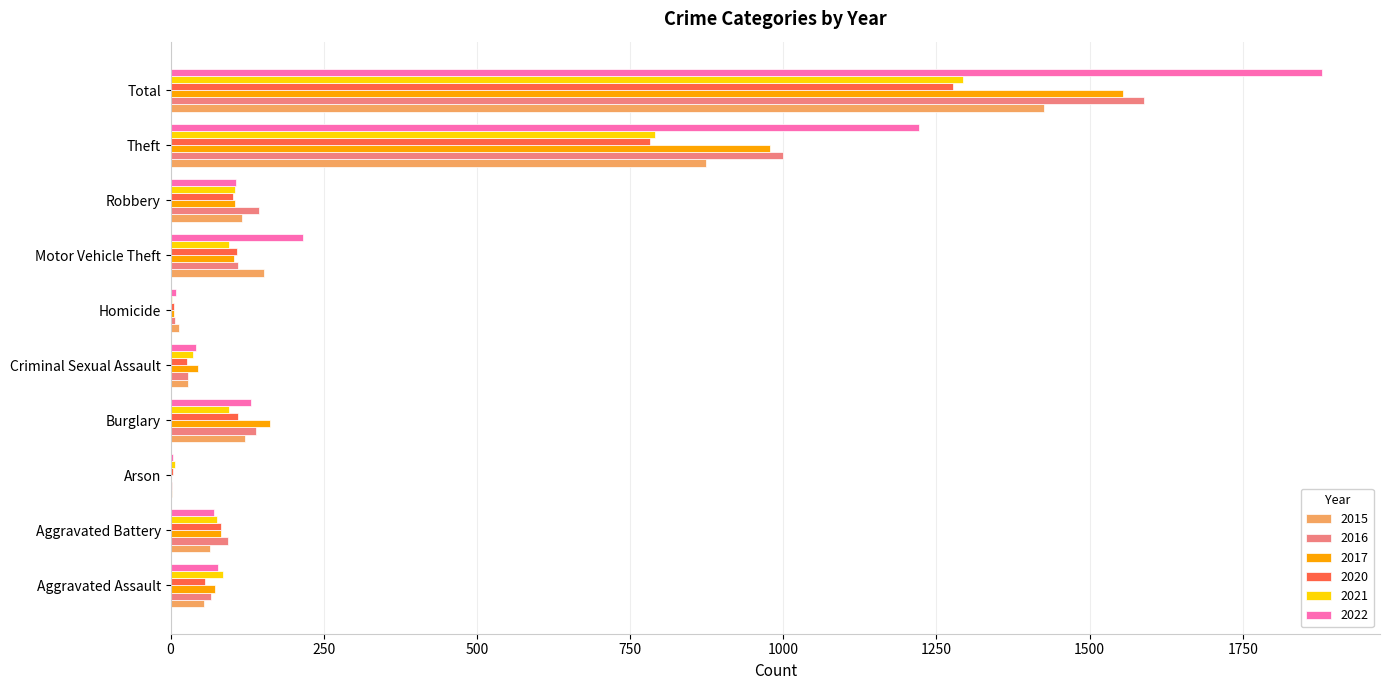

What is the total value across all series at Burglary?

759